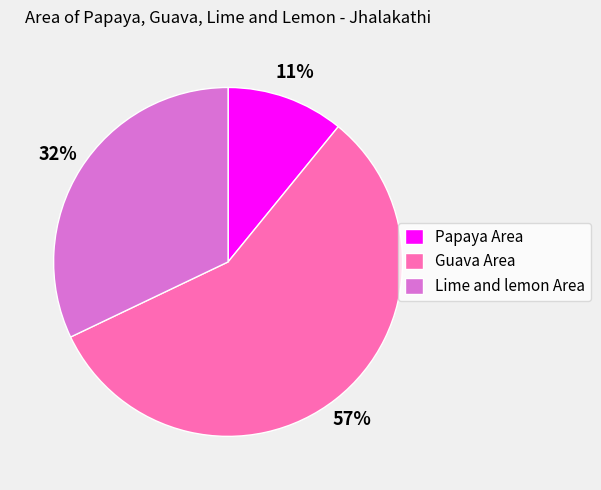

How many segments does this pie chart have?

3